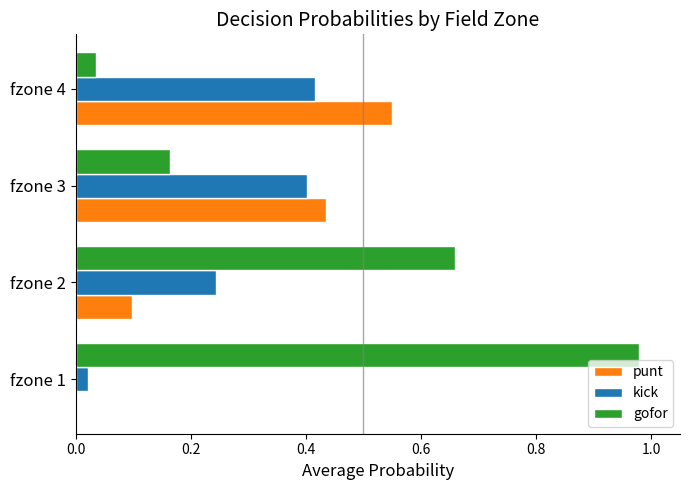

Which series has the widest spread of values?

gofor